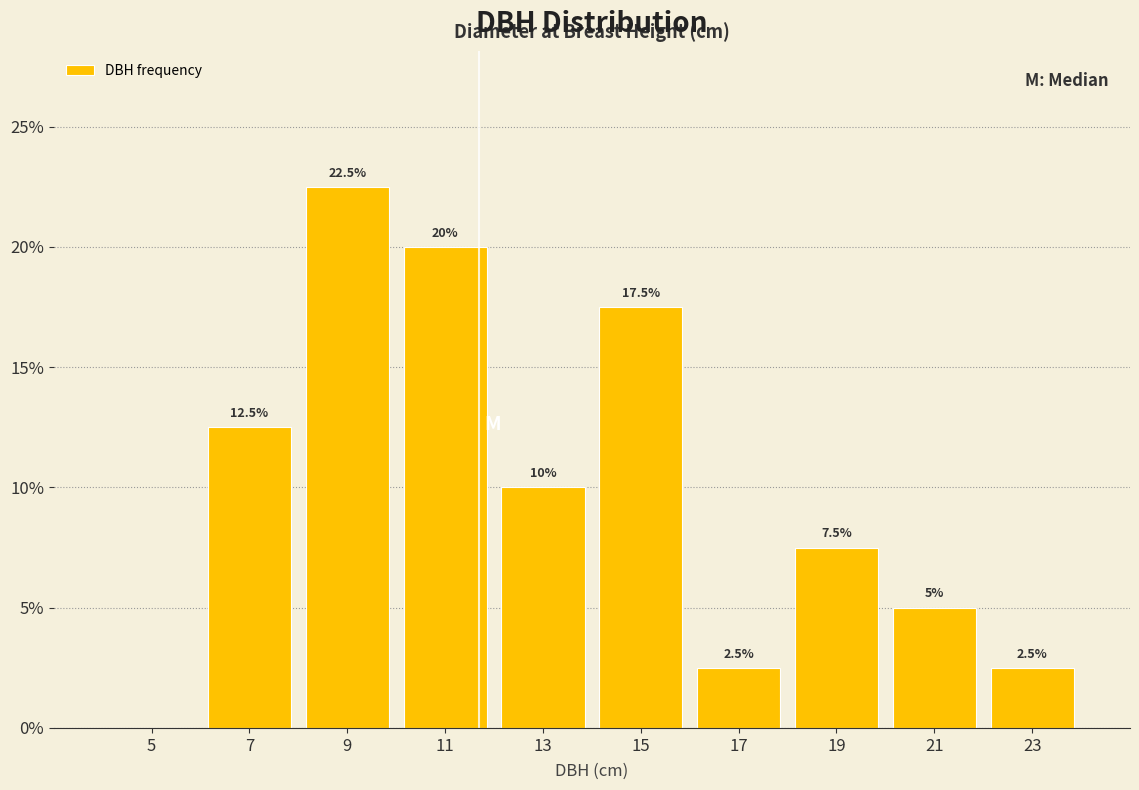

Reading left to right, transcribe all the data shown in this chart.

5=0.0	7=12.5	9=22.5	11=20.0	13=10.0	15=17.5	17=2.5	19=7.5	21=5.0	23=2.5